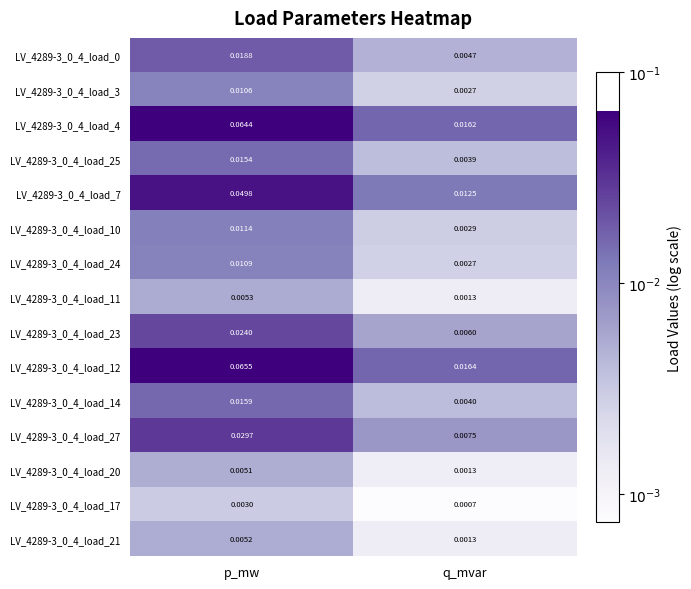

At which label is LV_4289-3_0_4_load_4 closest to 0?

q_mvar